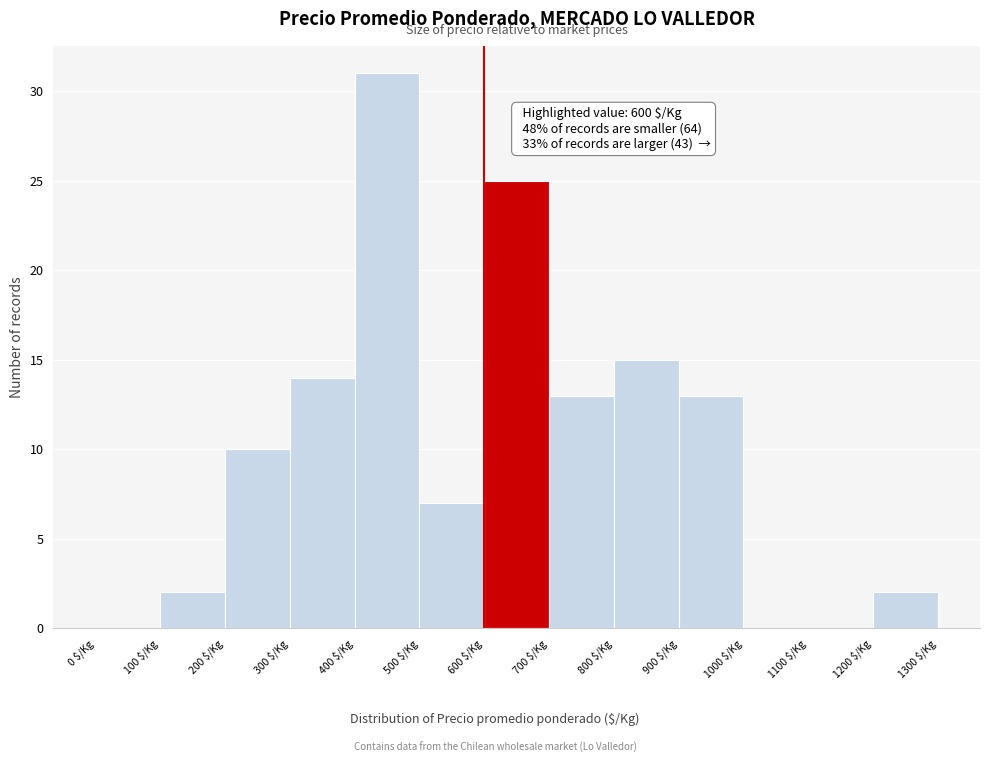

Over which range of the x-axis is the bar tallest?

400 to 500